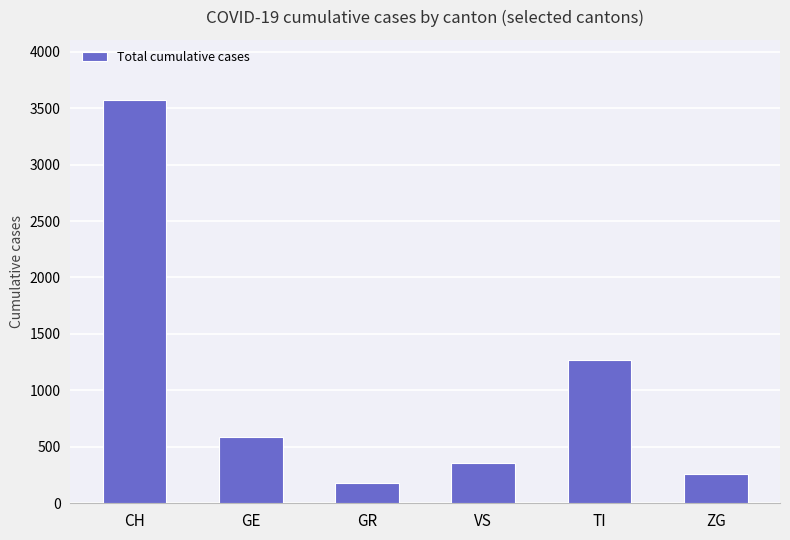

How many values are below 589?

3